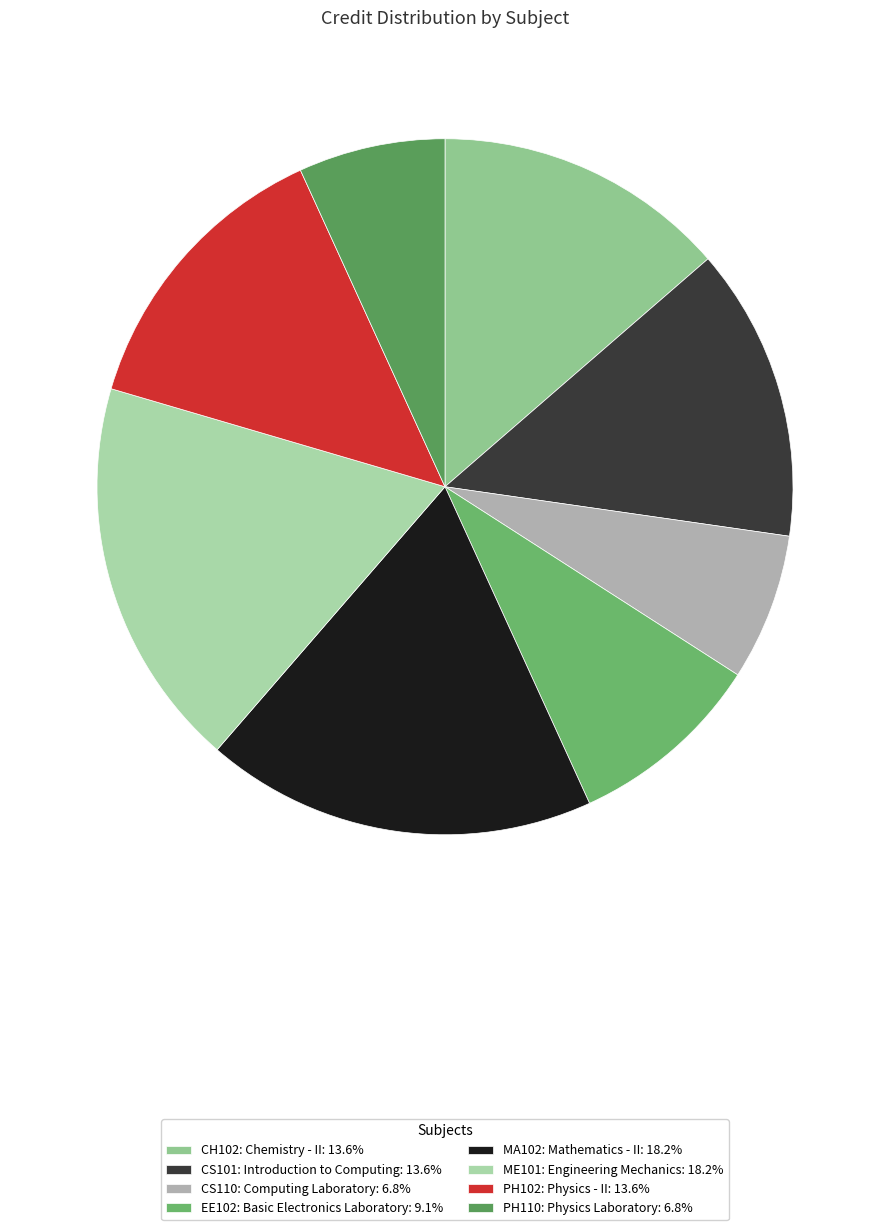

How many segments does this pie chart have?

8